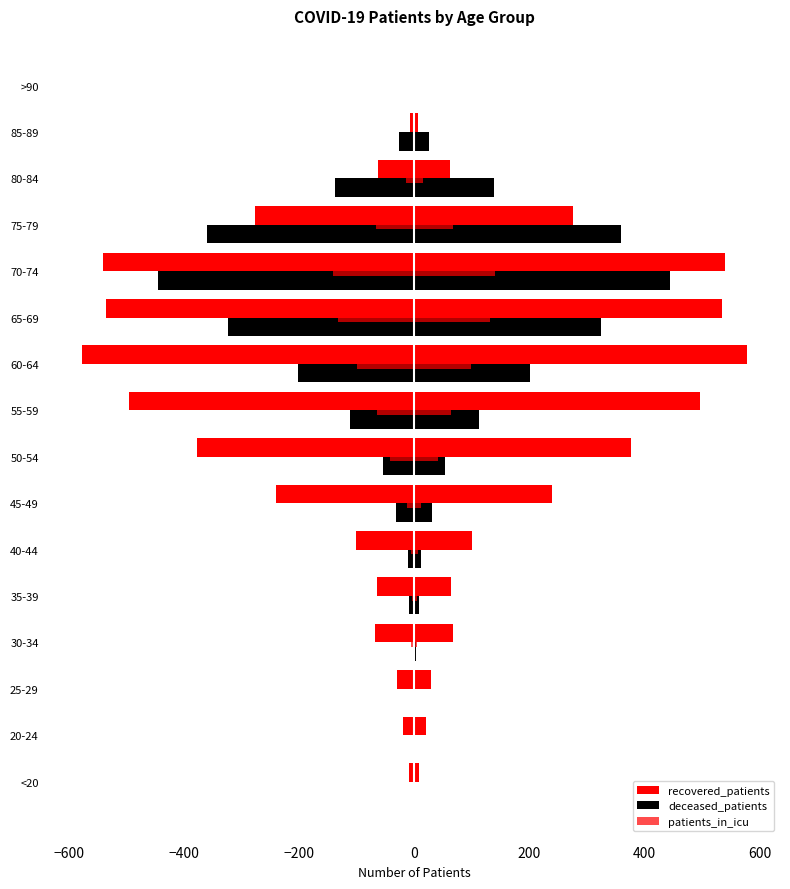

What are all the series names shown in the legend?

recovered_patients, deceased_patients, patients_in_icu